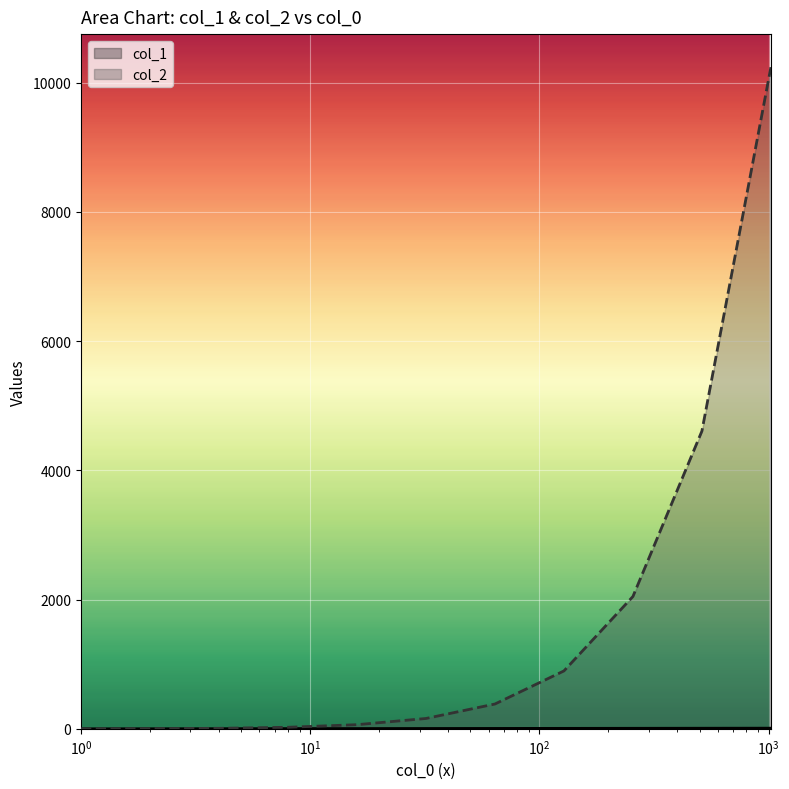

Reading left to right, list all the values displayed in this chart.

col_1: 0	1	2	3	4	5	6	7	8	9	10
col_2: 0	2	8	24	64	160	384	896	2048	4608	10240